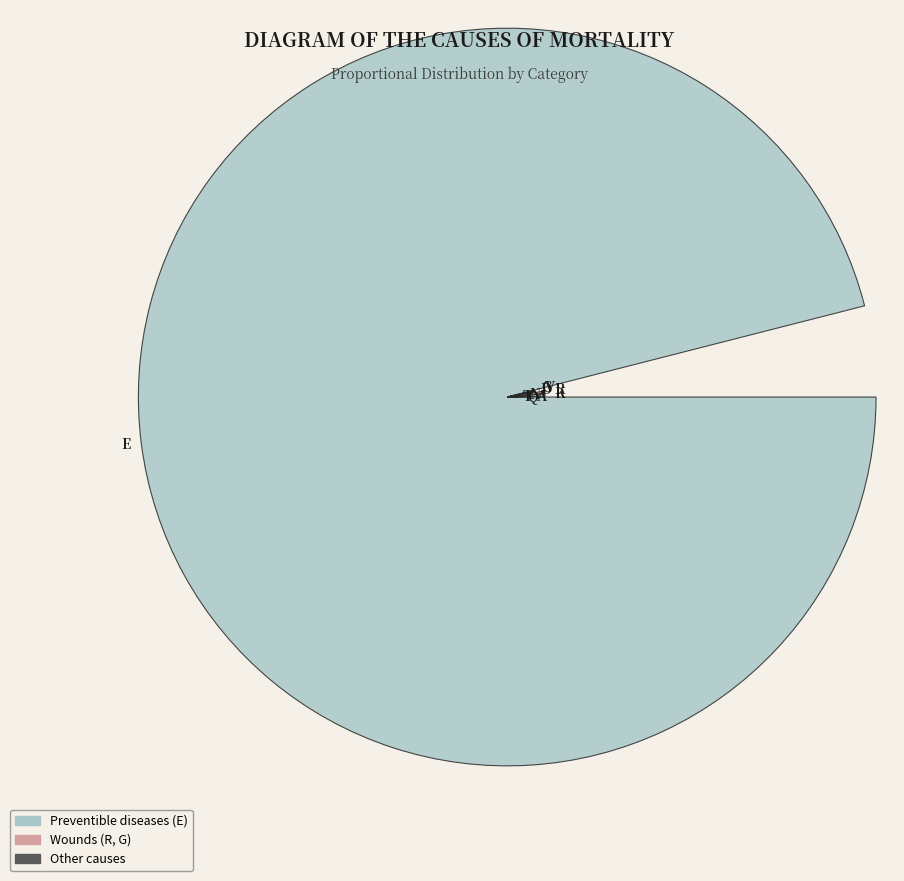

Does 0 represent more than half of the total?

Yes